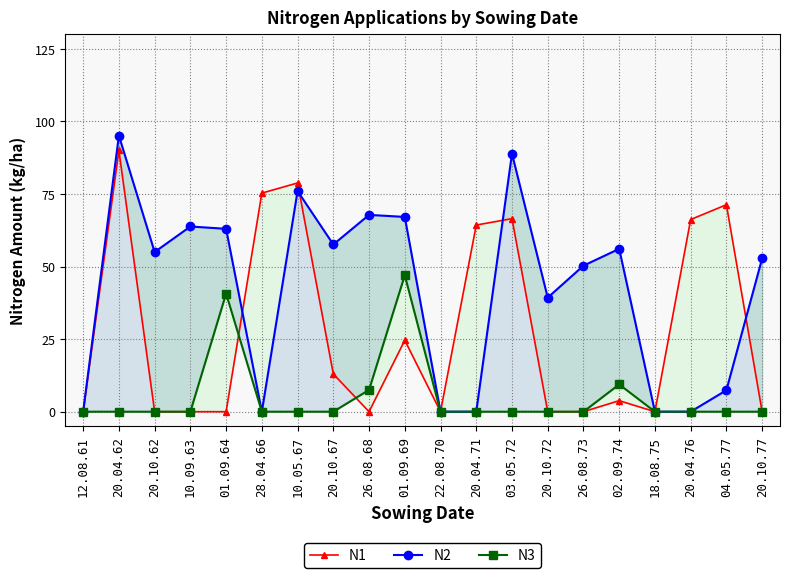

After their last crossing, which series has the higher values: N3 or N1?

N3